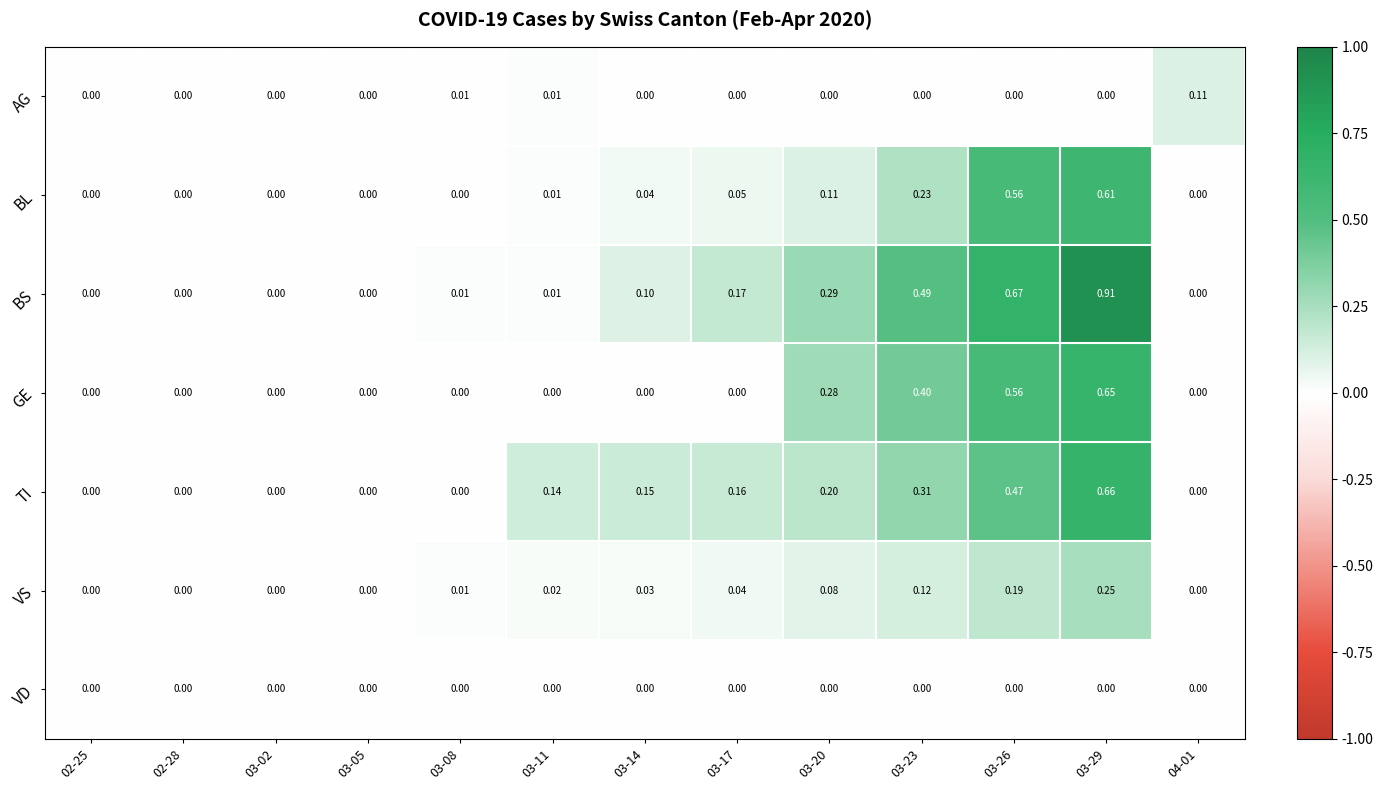

Is the value of VS at 03-26 greater than the value of VD at 03-26?

Yes